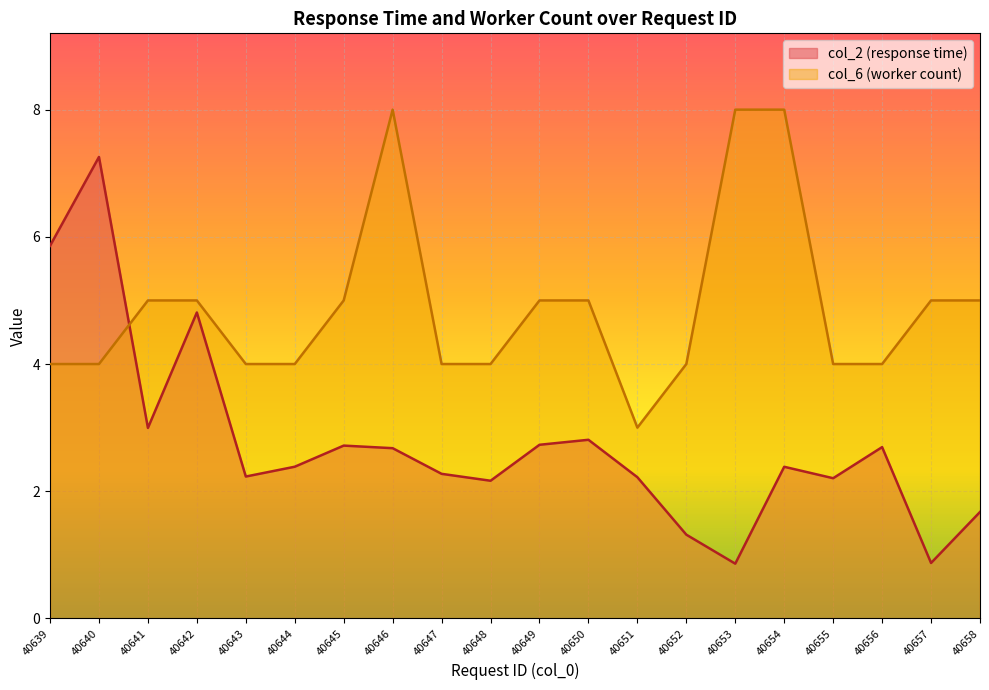

What is the maximum value for col_6?

8.0